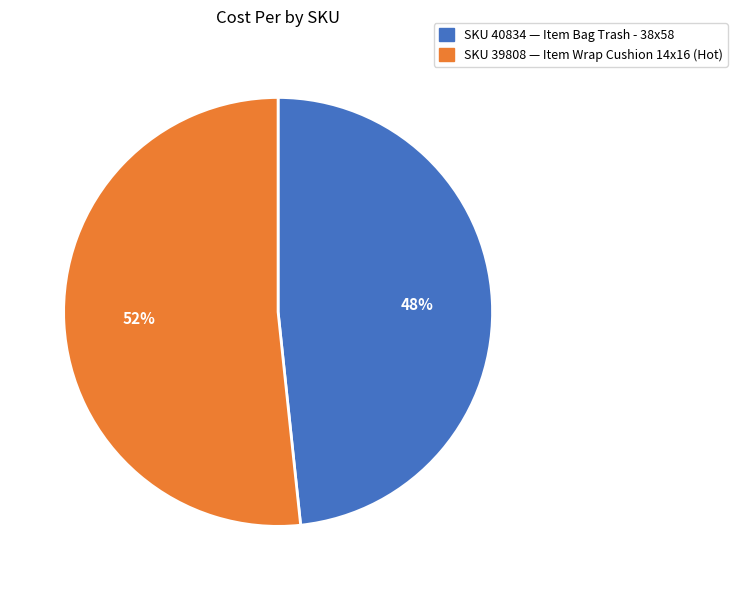

Does any single category account for the majority?

Yes